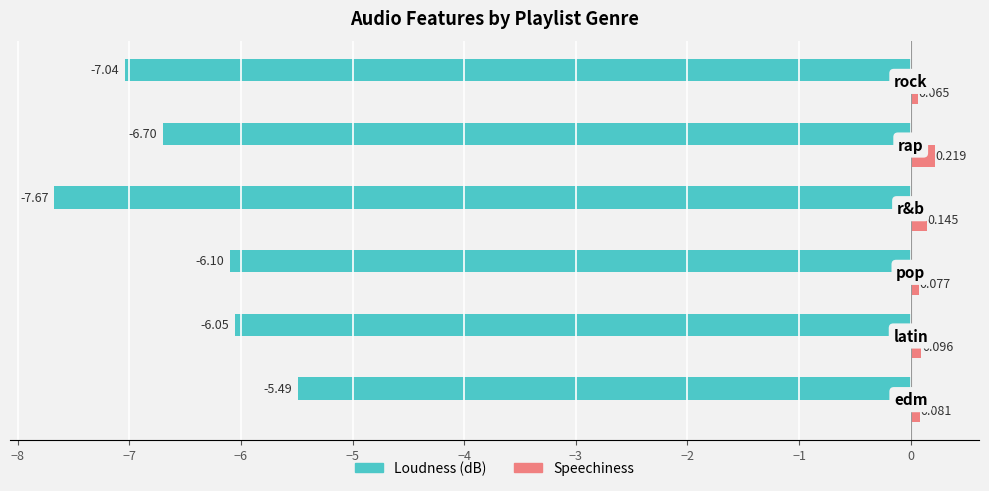

What is the value of the loudness bar at the 2nd from the left?

-6.1